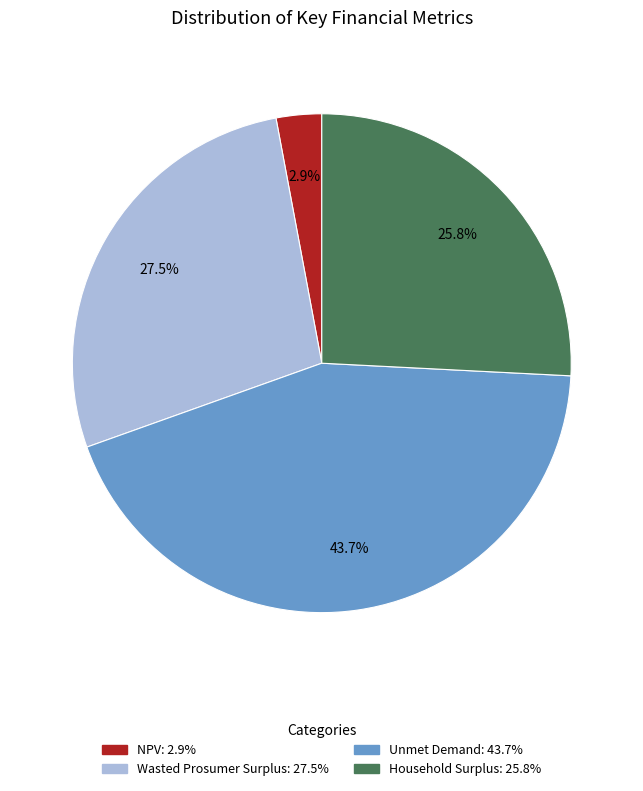

Is Unmet Demand the majority of the pie?

No